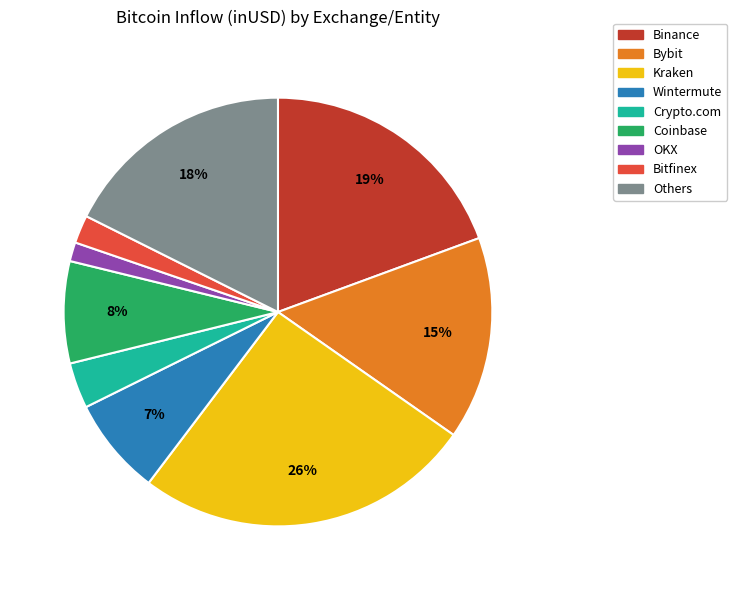

True or false: Crypto.com accounts for 17% of the total.

False